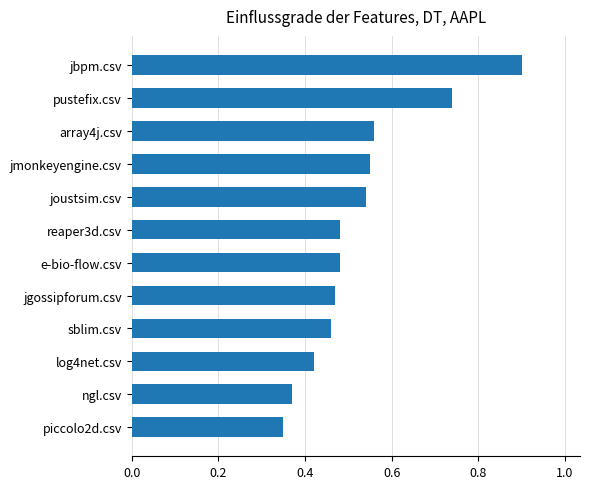

What is the sum of the values at log4net.csv and ngl.csv?

0.8